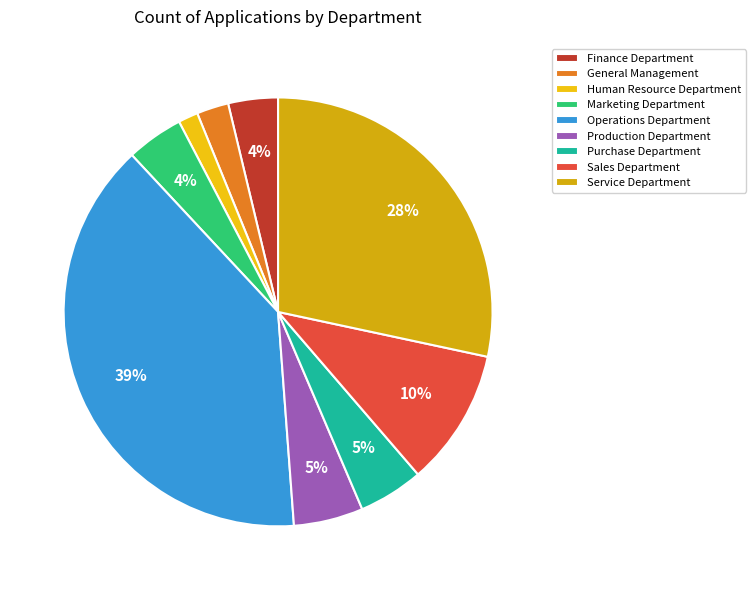

Is it true that General Management is 2% of the pie?

True